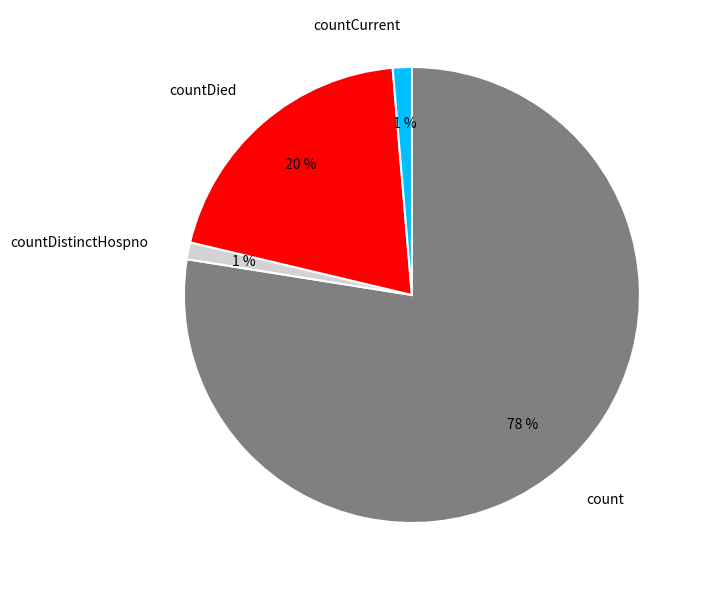

How many segments does this pie chart have?

4